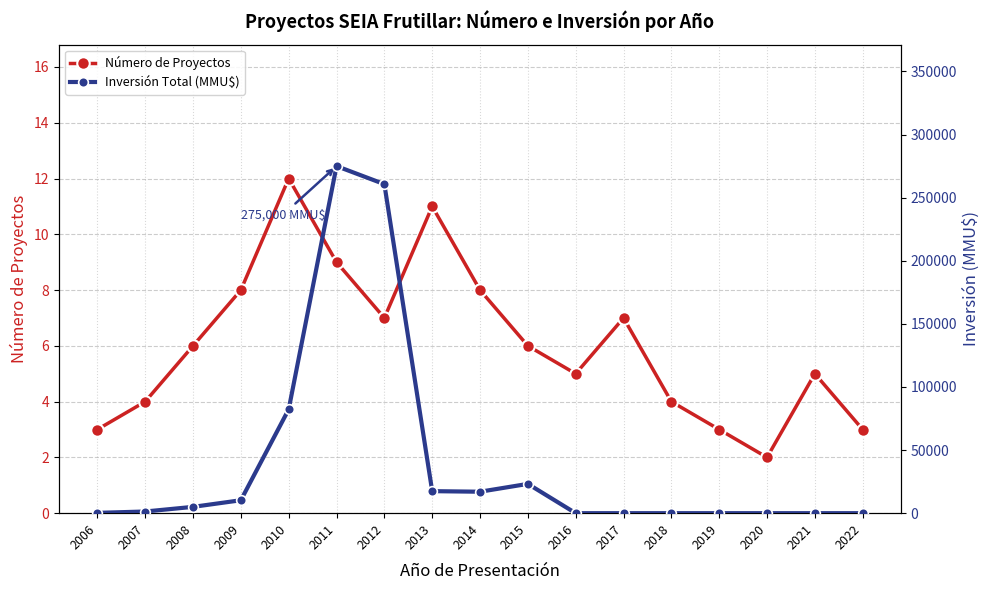

Reading right to left, list all the values displayed in this chart.

Número de Proyectos: 2022=3	2021=5	2020=2	2019=3	2018=4	2017=7	2016=5	2015=6	2014=8	2013=11	2012=7	2011=9	2010=12	2009=8	2008=6	2007=4	2006=3
Inversión Total (MMU$): 2022=0	2021=0	2020=0	2019=0	2018=0	2017=0	2016=0	2015=23200	2014=17000	2013=17450	2012=260700	2011=275000	2010=82250	2009=10250	2008=5000	2007=1319	2006=250